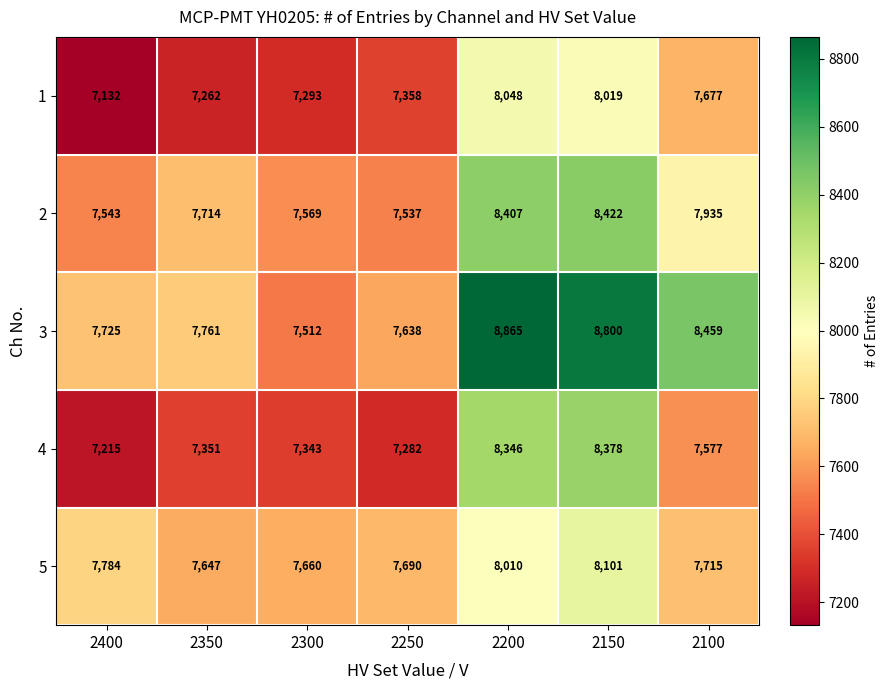

What is the difference between the maximum and second lowest values in the 3 series?

1227